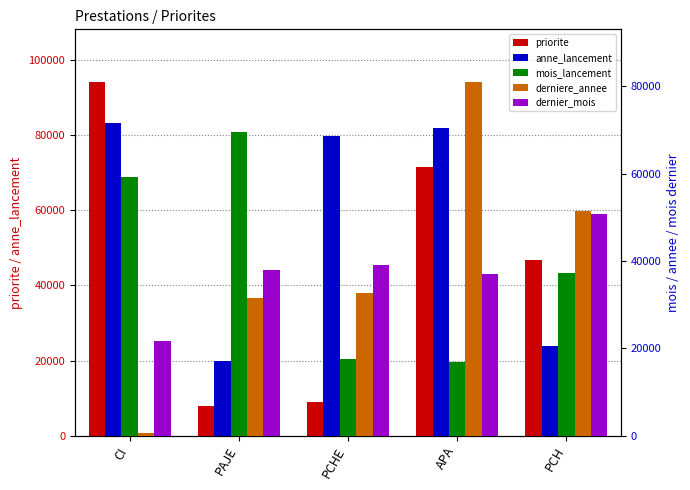

What is the total value across all series at PAJE?

166719